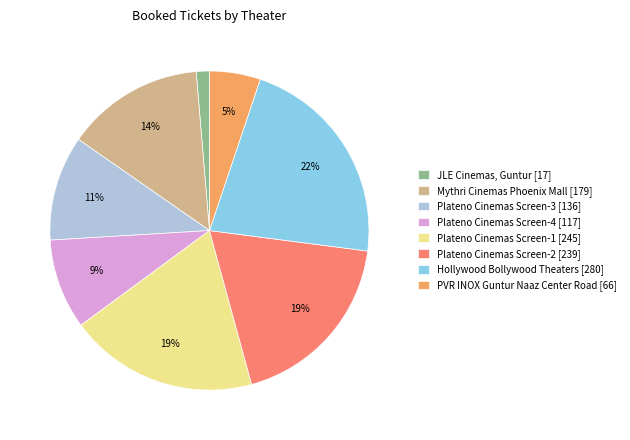

How many segments does this pie chart have?

8